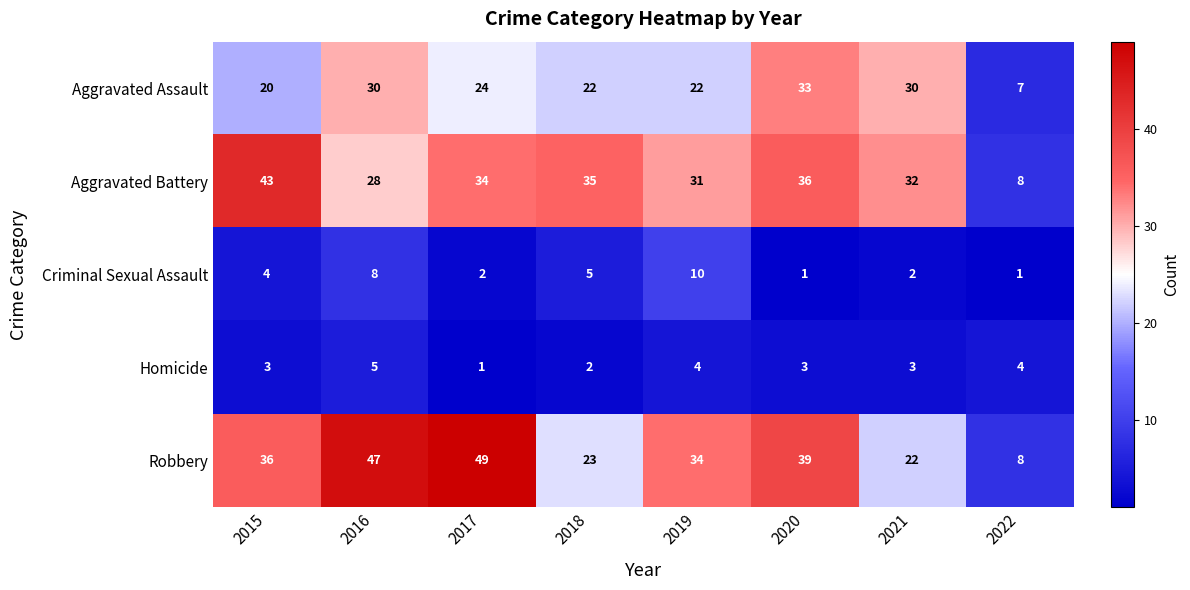

Which category has the lowest value in the Aggravated Battery series?

2022